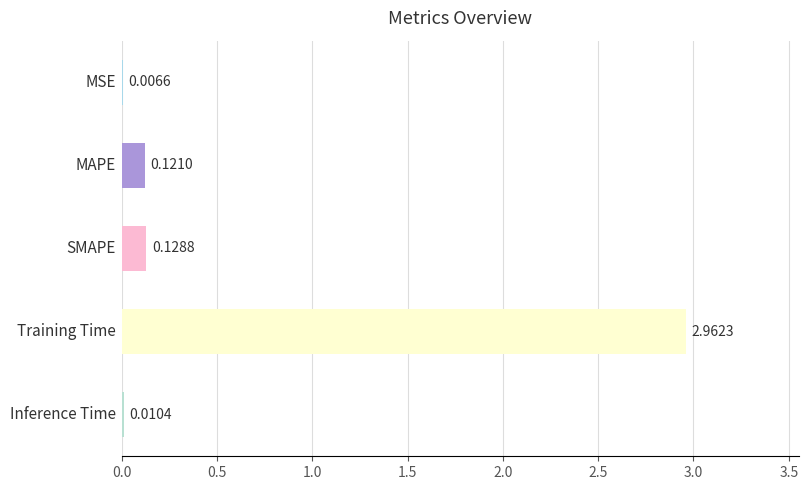

Are the bars horizontal?

Yes